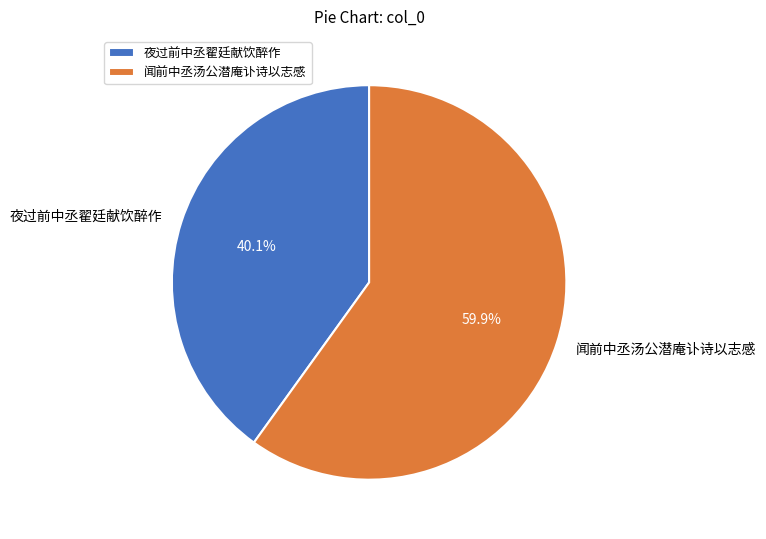

Which category has the smallest portion of the pie?

夜过前中丞翟廷献饮醉作